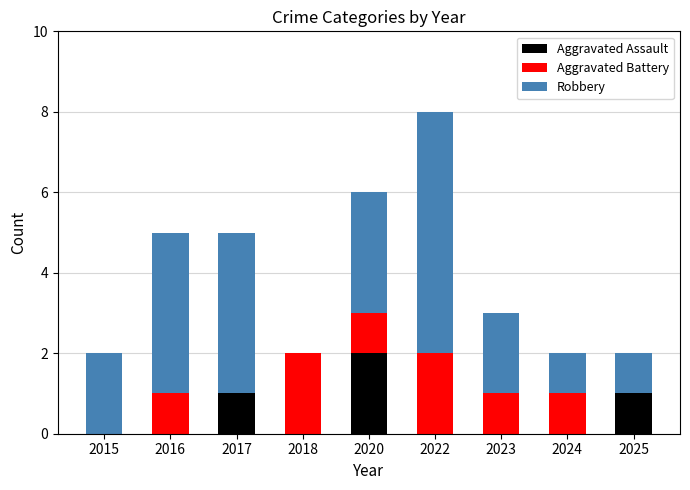

What is the total value across all series at 2016?

5